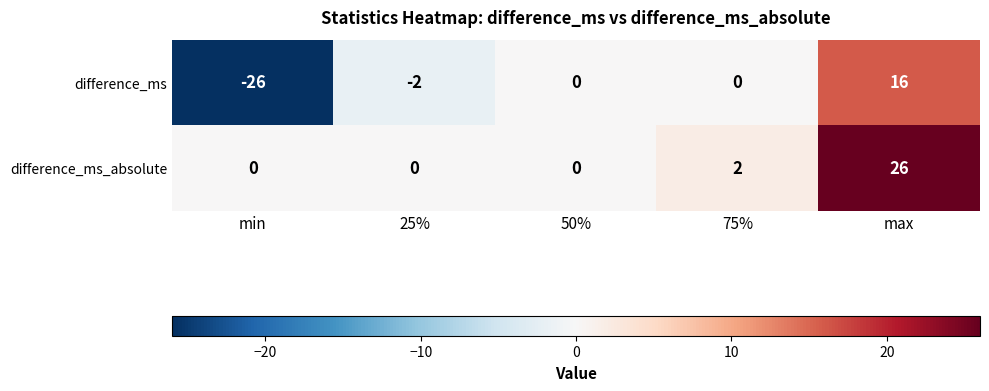

Is it true that difference_ms_absolute equals 0 at 25%?

True